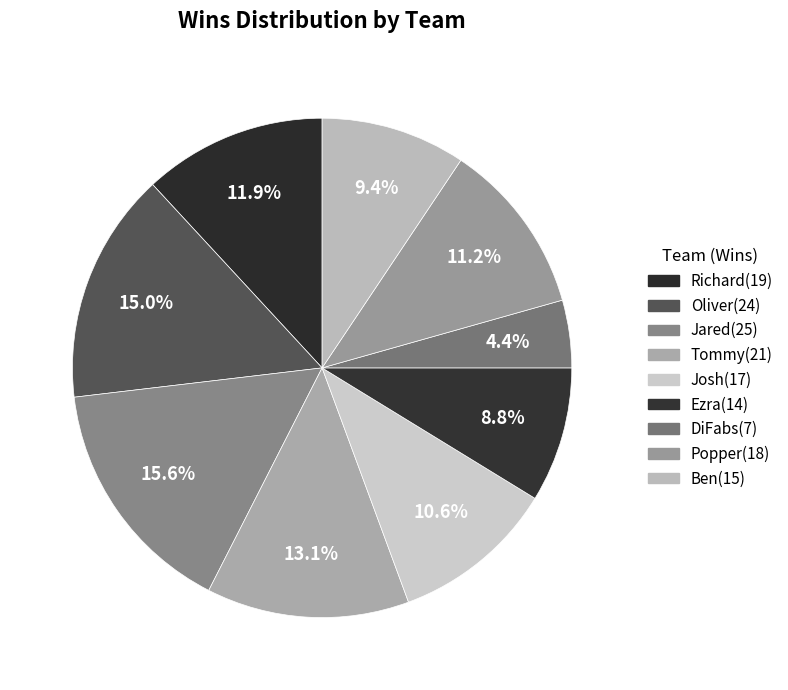

Rank the categories by value from highest to lowest.

Jared, Oliver, Tommy, Richard, Popper, Josh, Ben, Ezra, DiFabs